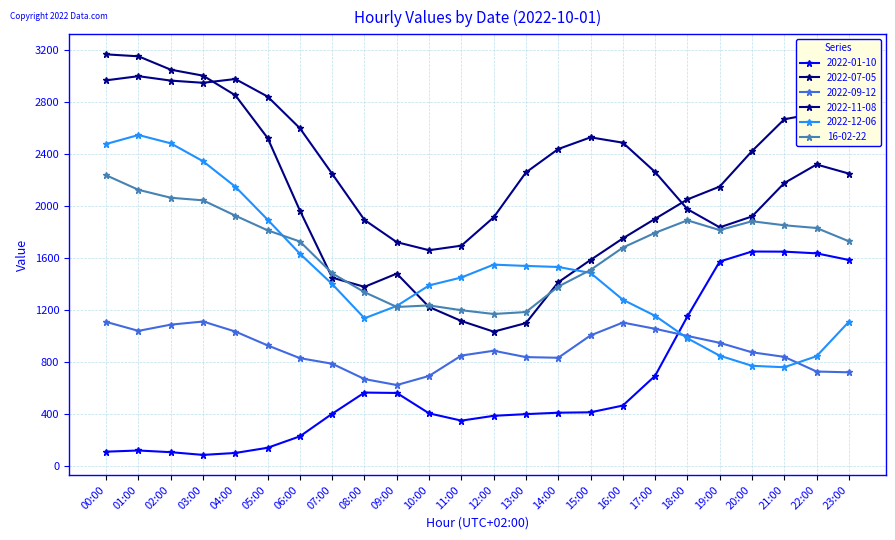

Is it true that 16-02-22 equals 885 at 20:00?

False